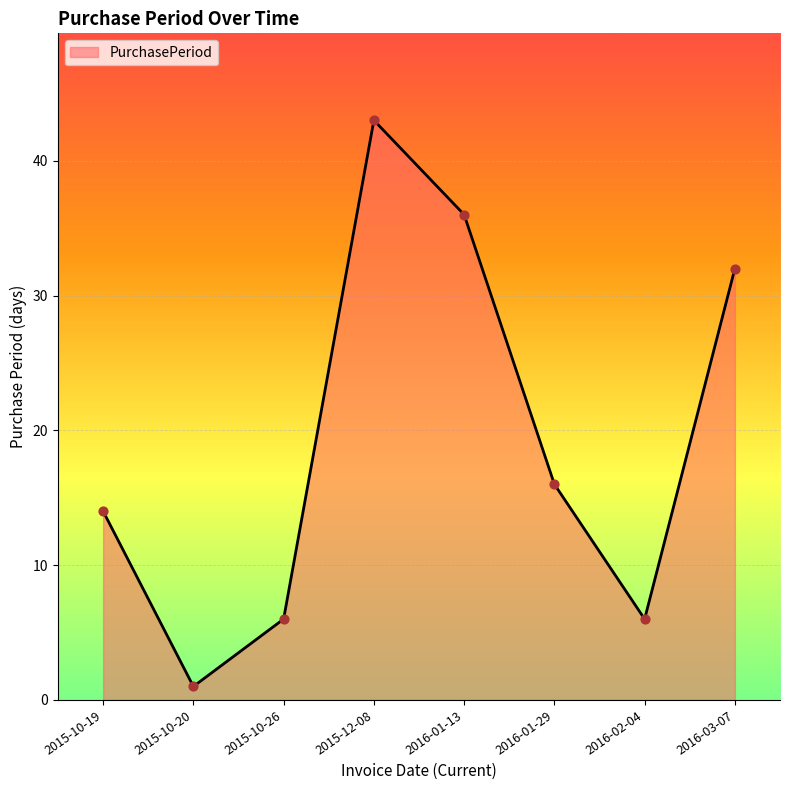

Between 2016-01-29 and 2015-10-26, which is larger?

2016-01-29